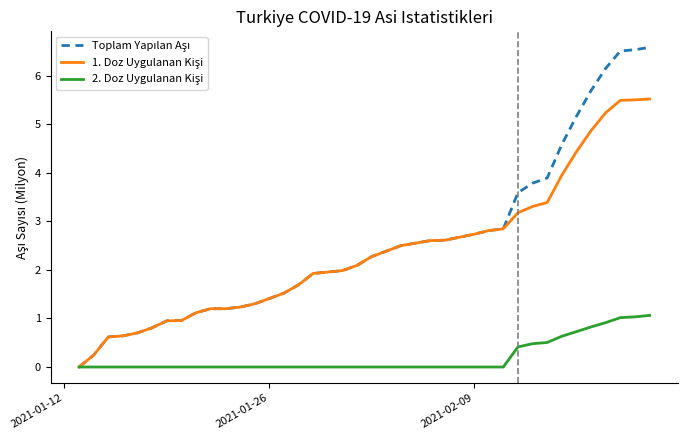

What is the greatest value displayed?

6.6